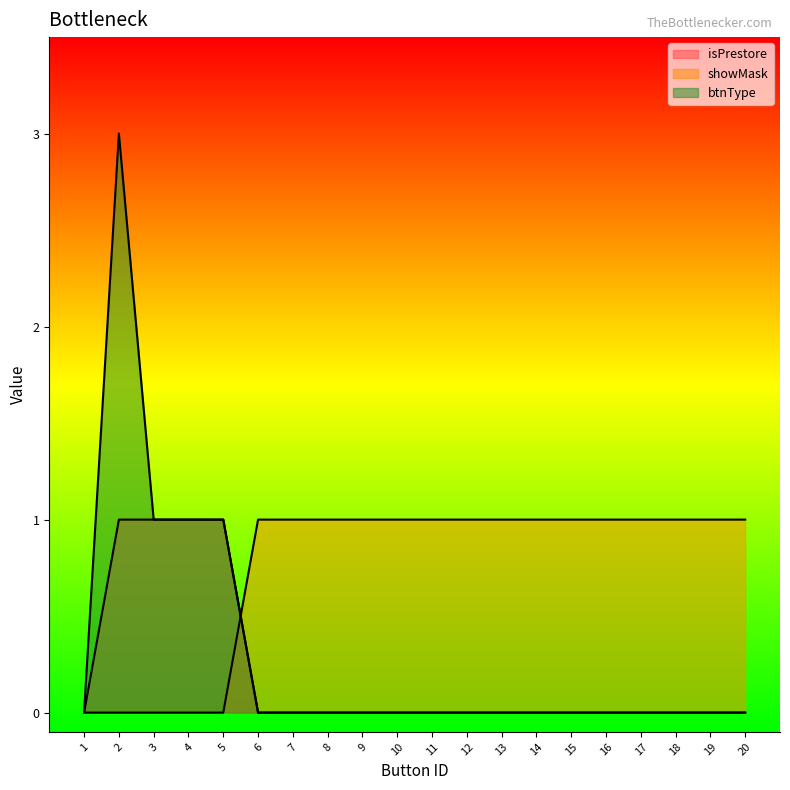

In btnType, how many points are higher than both neighbors (excluding endpoints)?

1